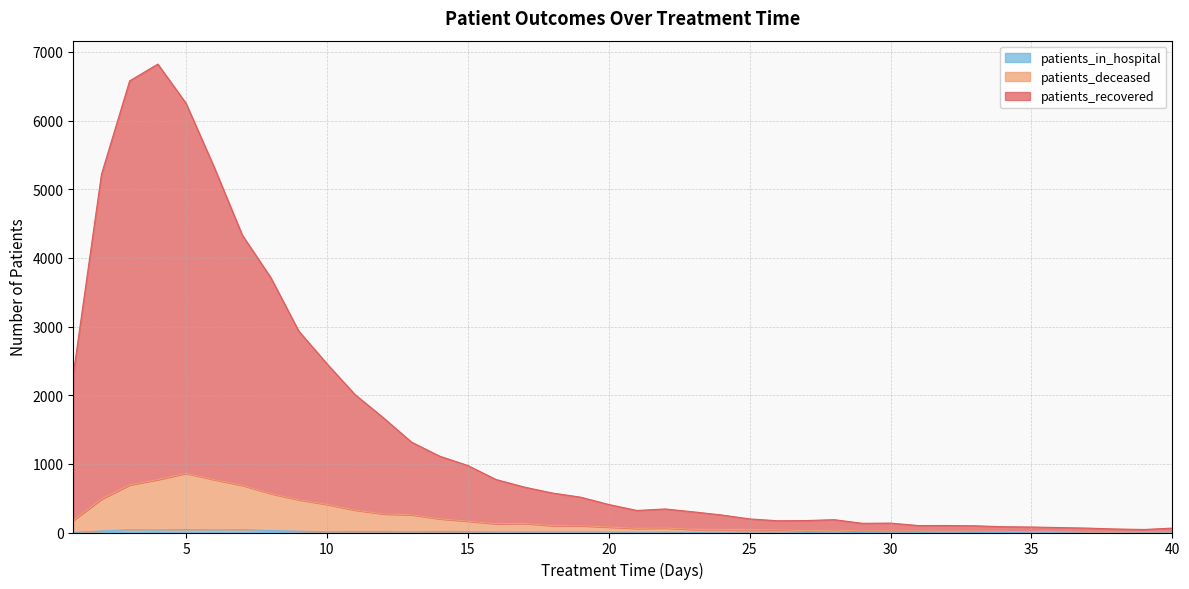

How many data points does each series have?

40